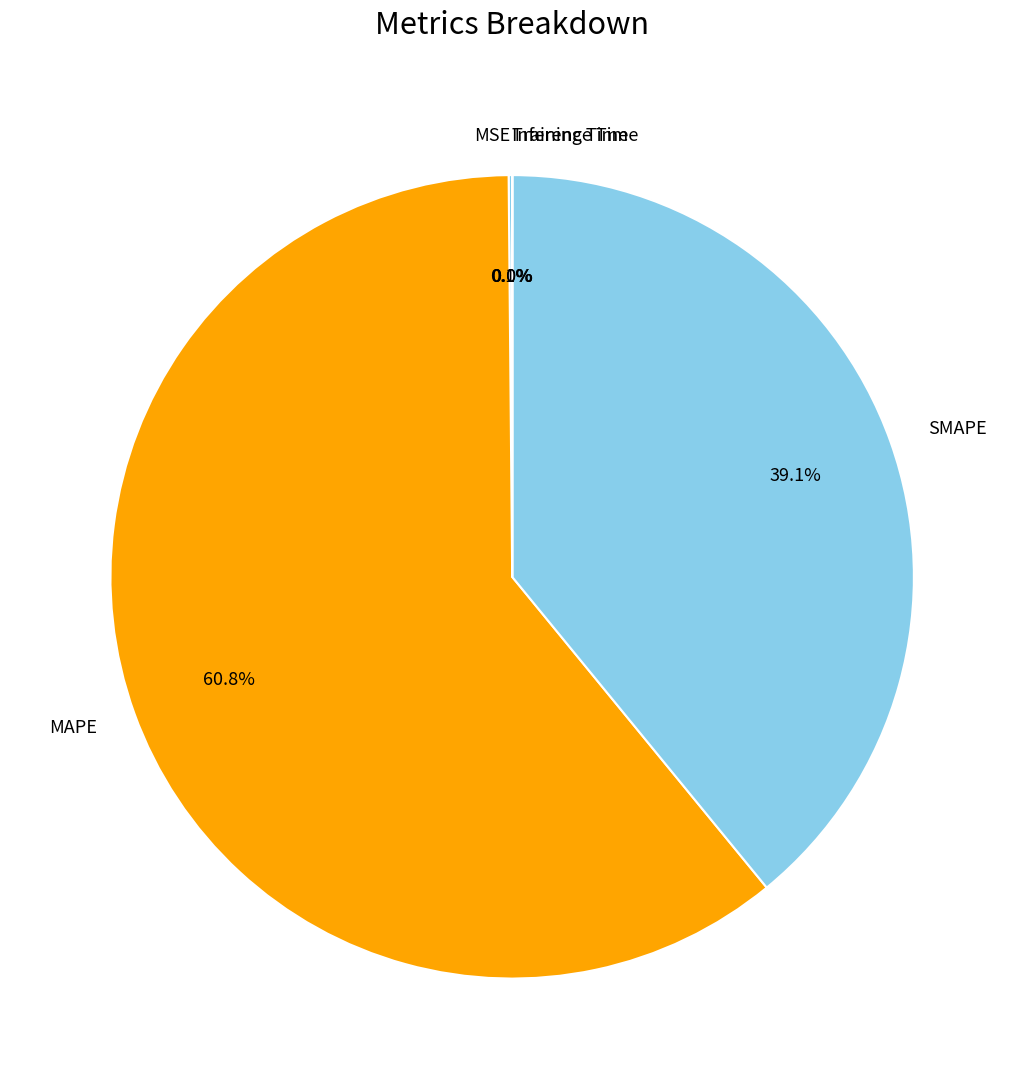

Which category accounts for the majority?

MAPE